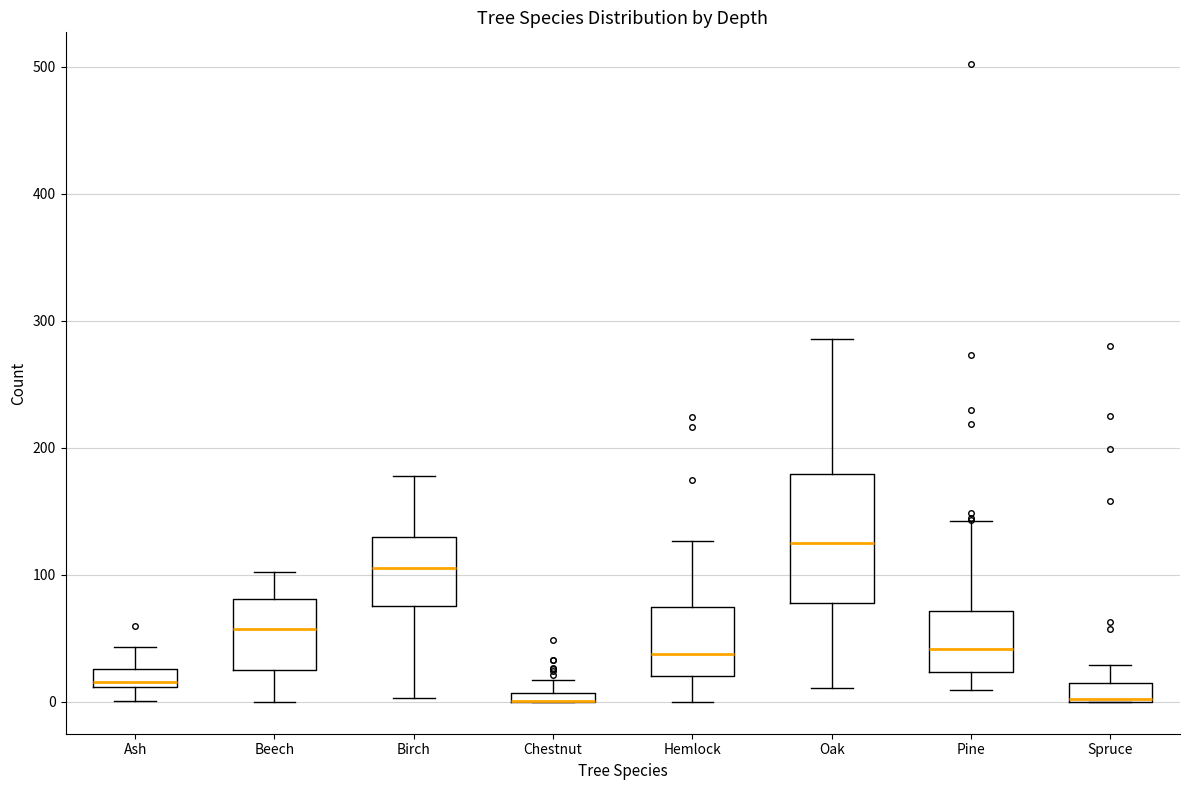

Where does the median line of the box for Birch sit on the y-axis? The values are not printed on the chart, so give them approximately, as read against the axis.

110